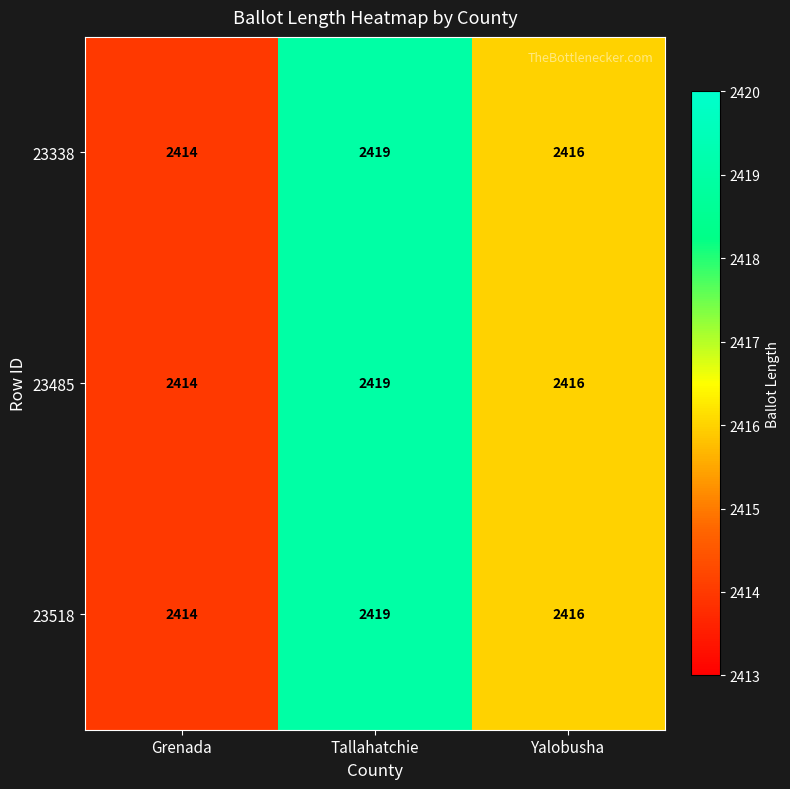

What is the highest value of the 23338 series?

2419